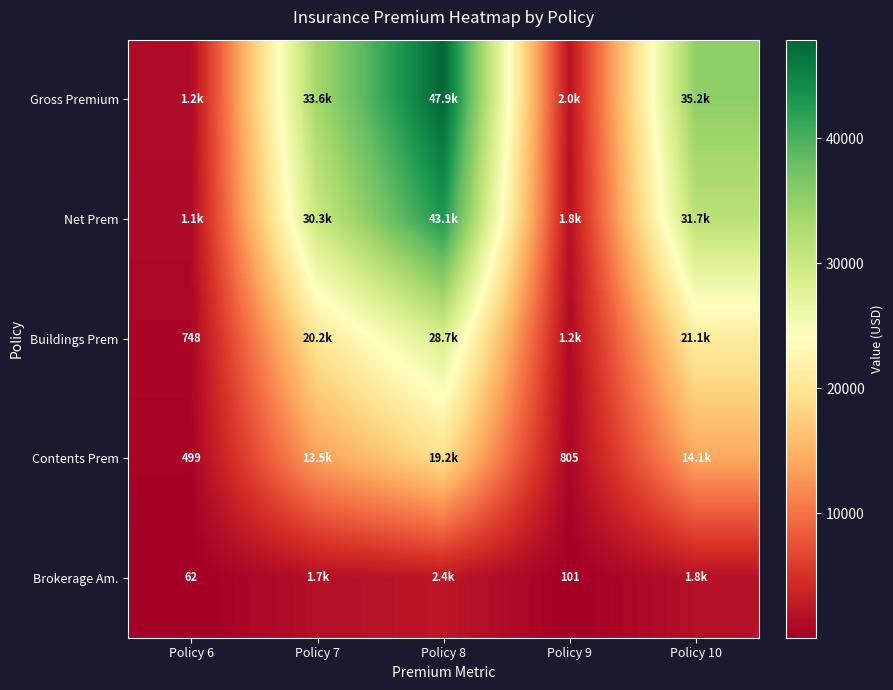

Which series has the largest total across all categories?

Gross Premium